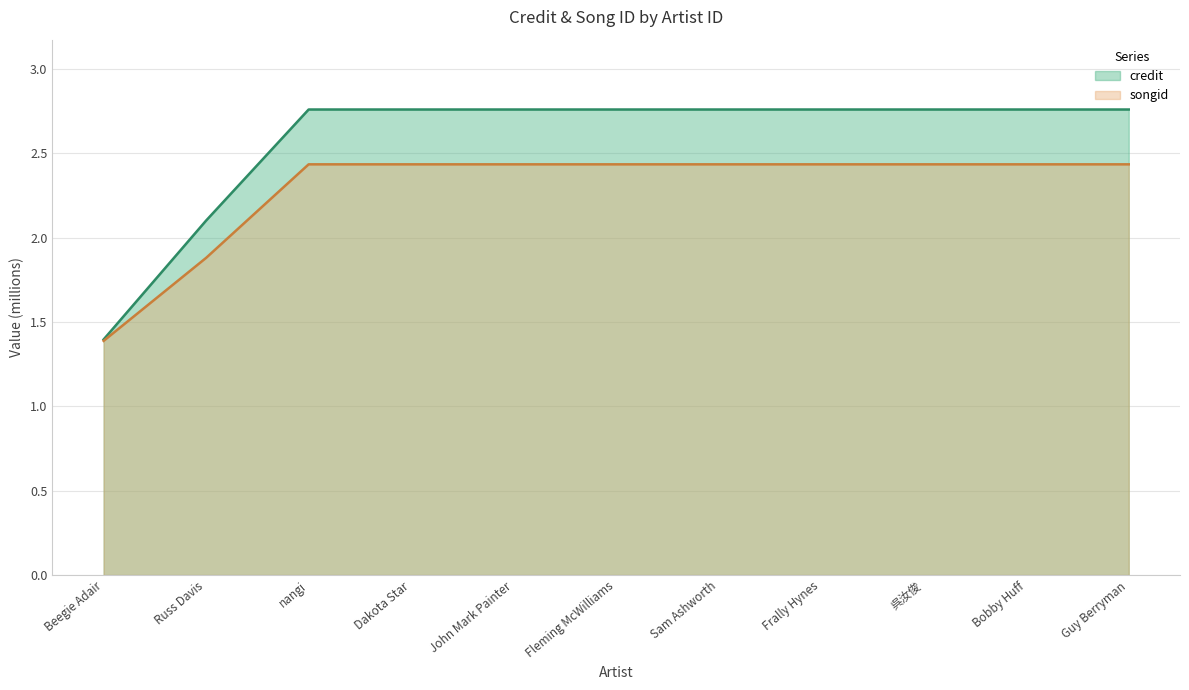

Does the chart display data point markers on the line(s)?

No